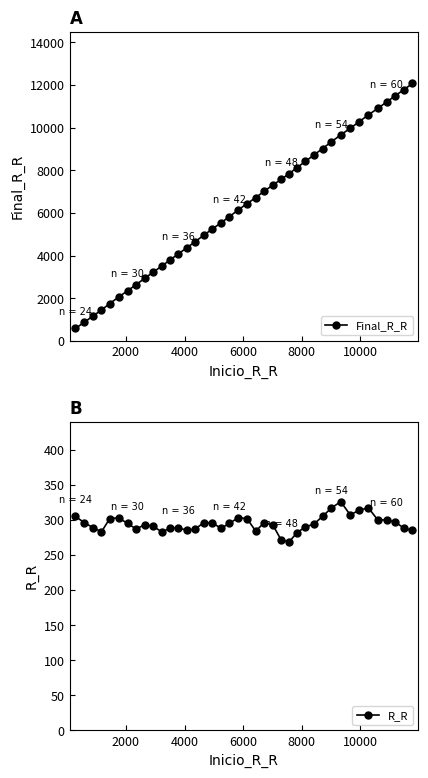

What is the value of the Final_R_R point at the 22nd from the left?

6715